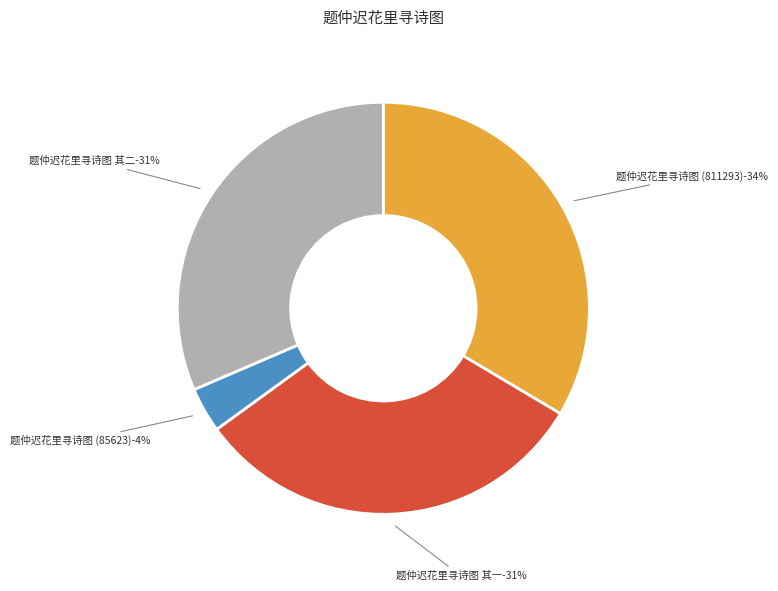

Count the number of slices in the pie.

4